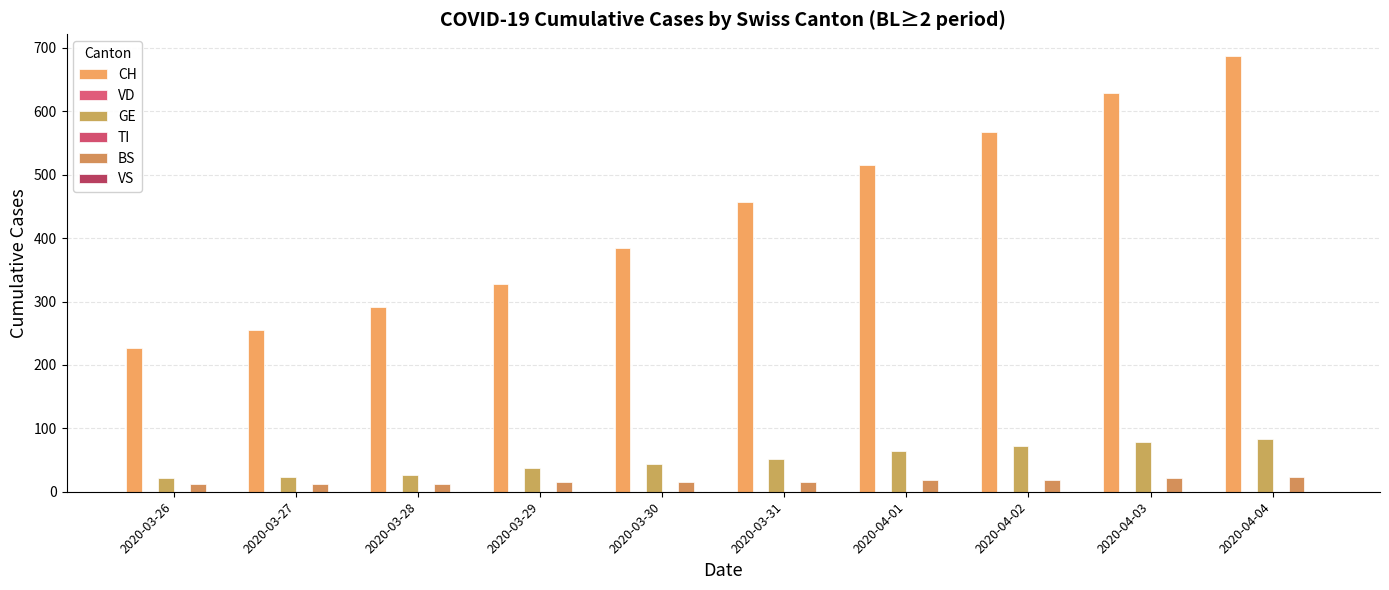

Is the value of GE at 2020-04-03 greater than the value of VS at 2020-04-03?

Yes